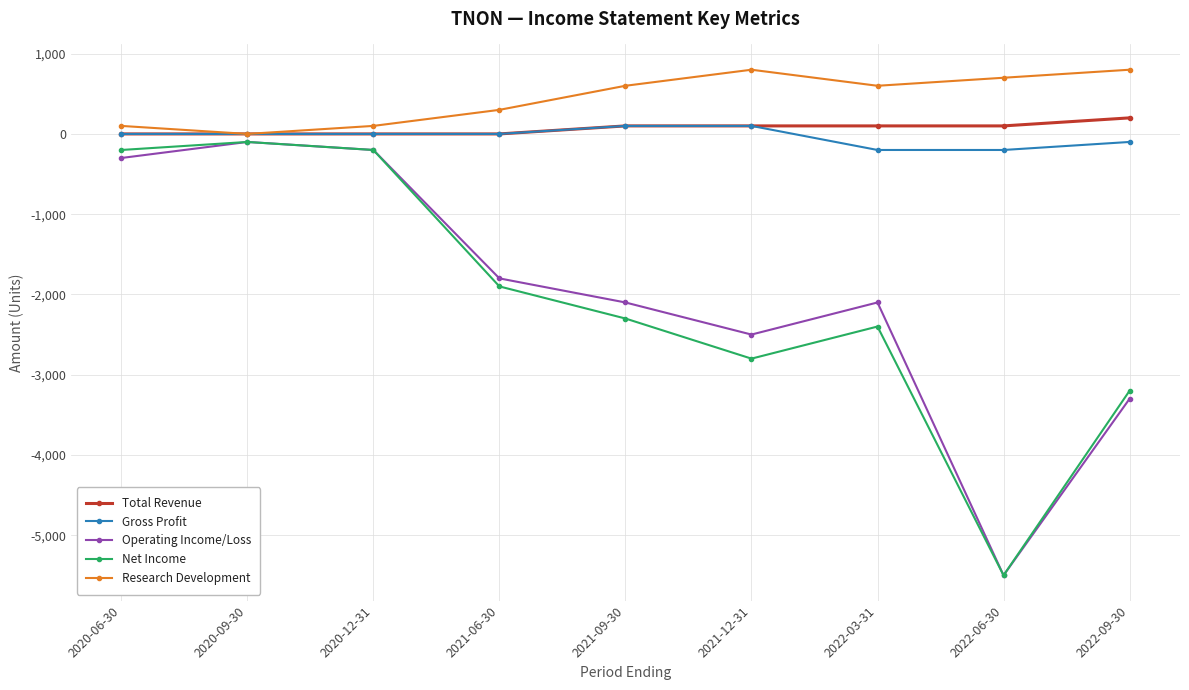

Read the Research Development value at 2022-03-31, to the nearest 10.

600